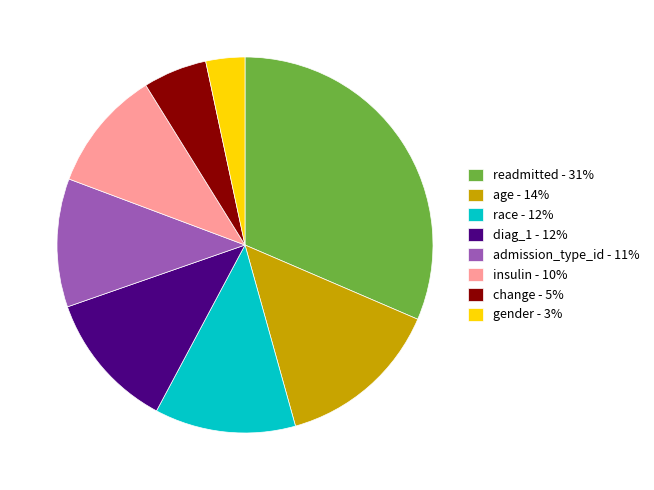

Does any single category account for the majority?

No